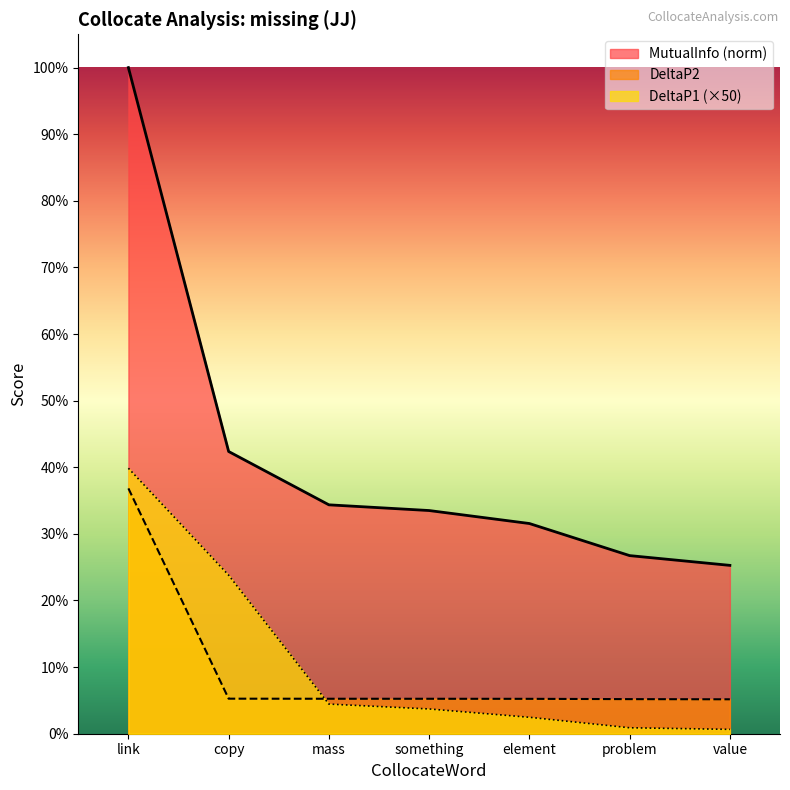

What is the difference between the highest and lowest values at mass?

0.3